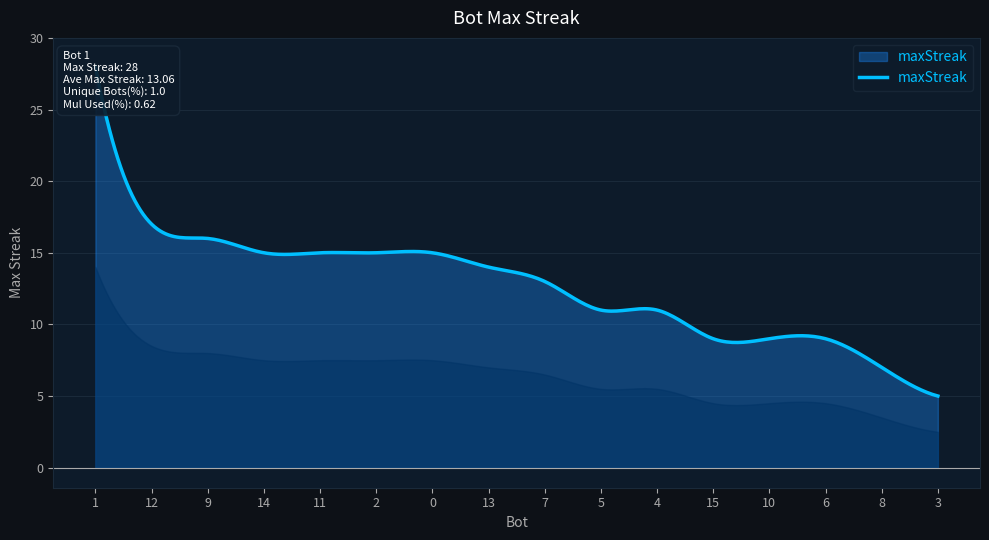

Rank the categories by value from highest to lowest.

1, 12, 9, 14, 11, 2, 0, 13, 7, 5, 4, 15, 10, 6, 8, 3